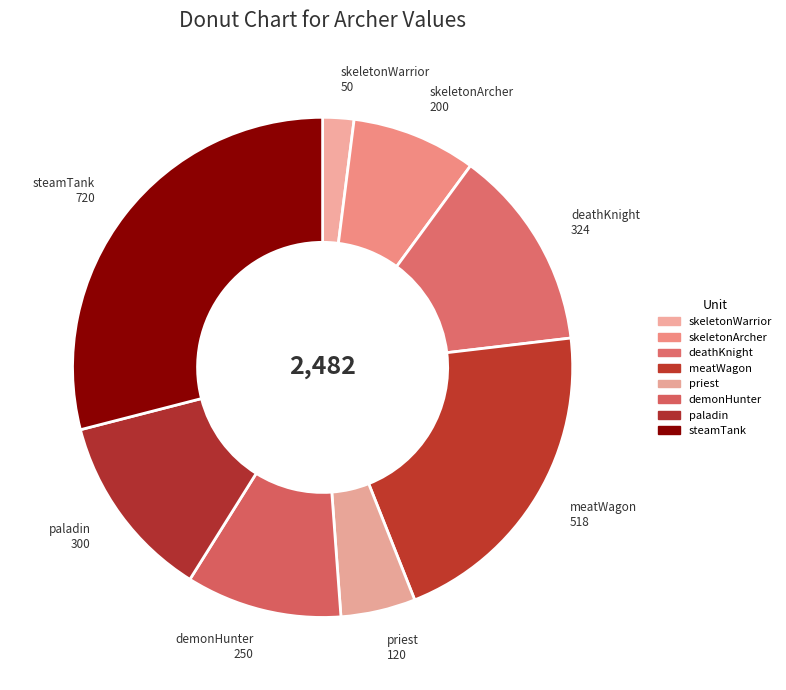

Count the number of slices in the pie.

8